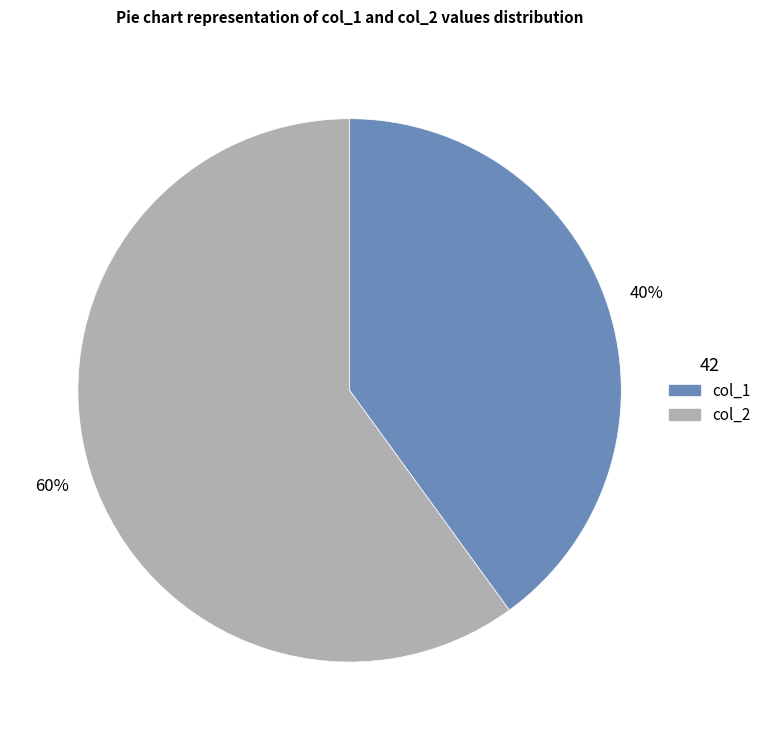

Do col_2 and col_1 together represent more than half of the pie?

Yes